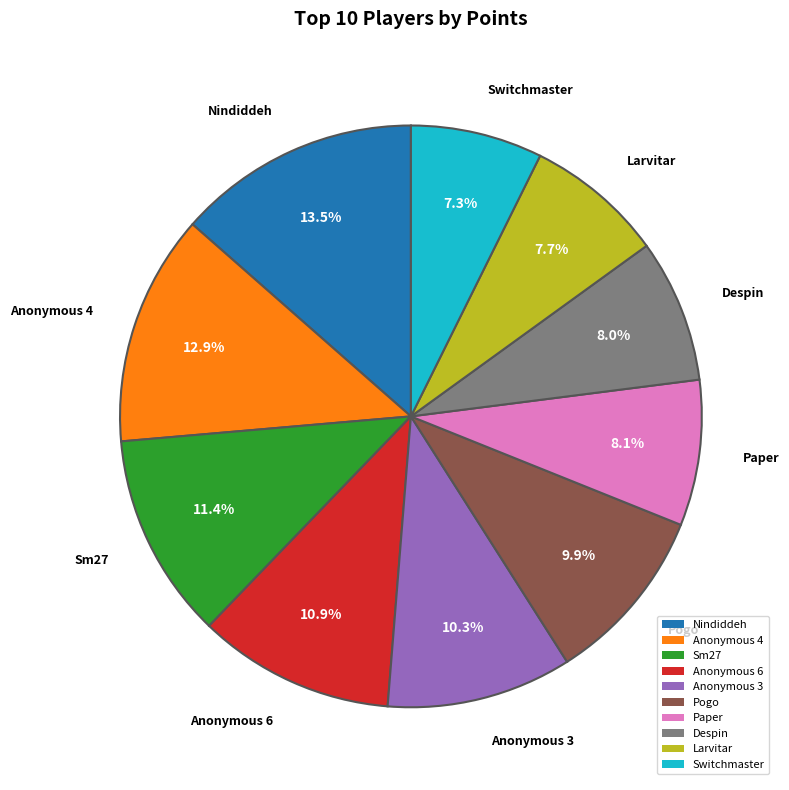

Approximately how many times larger is the value at Paper compared to Nindiddeh?

0.6